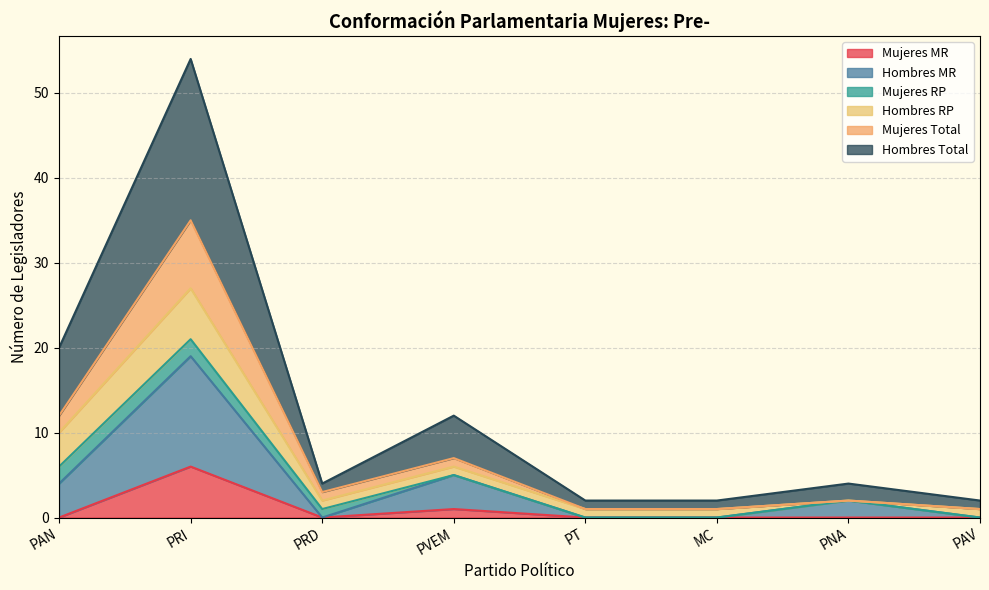

How many lines are shown in the chart?

6